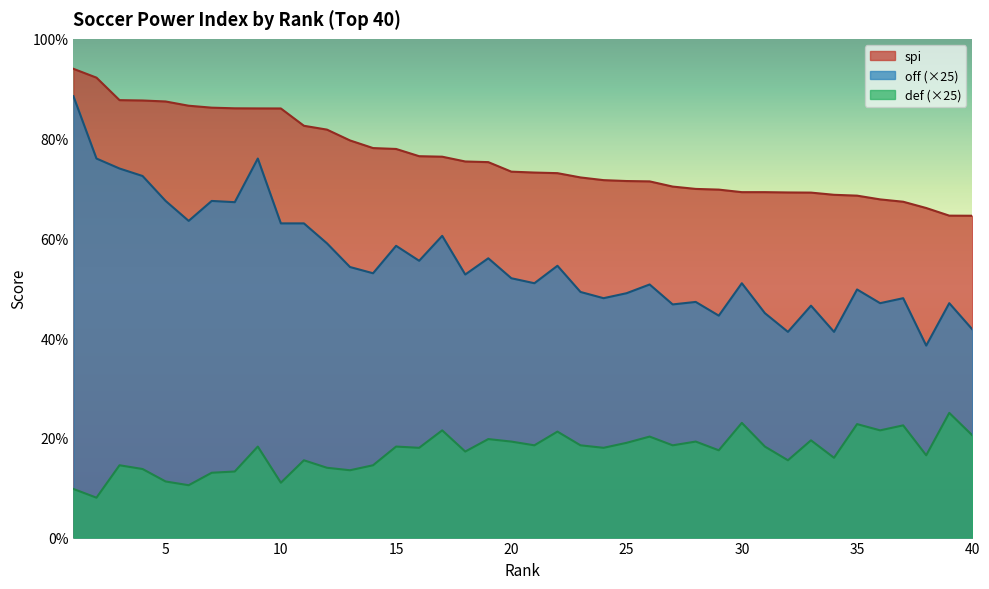

What is the smallest value displayed?

8.0